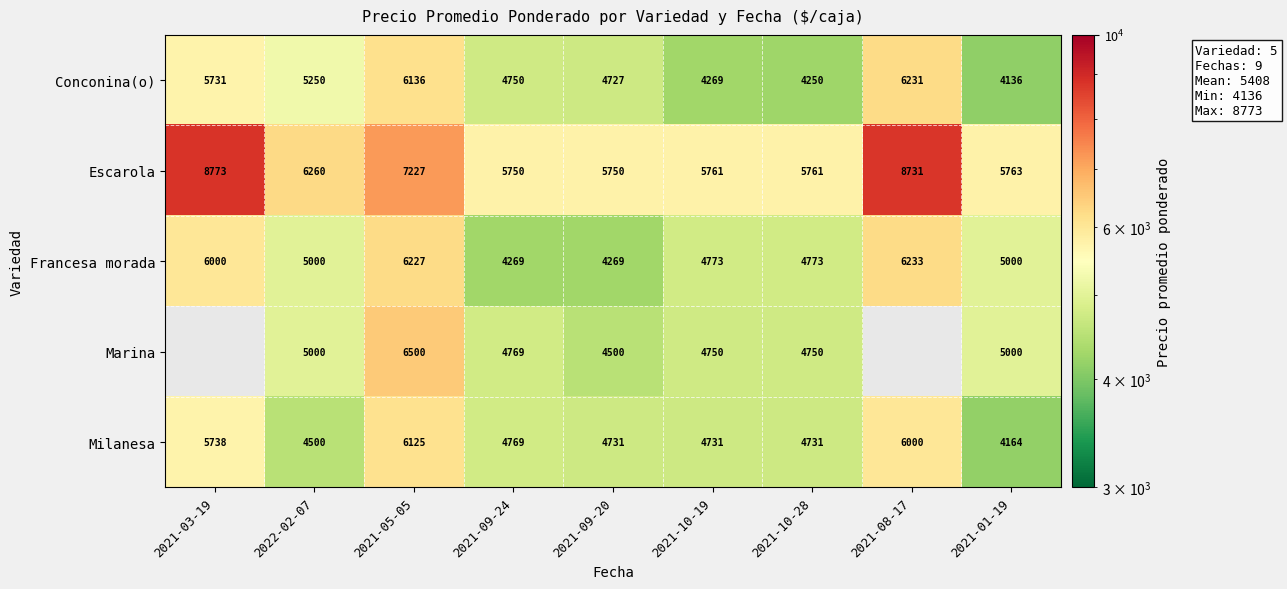

What is the difference between the highest and lowest values at 2021-03-19?

3042.0